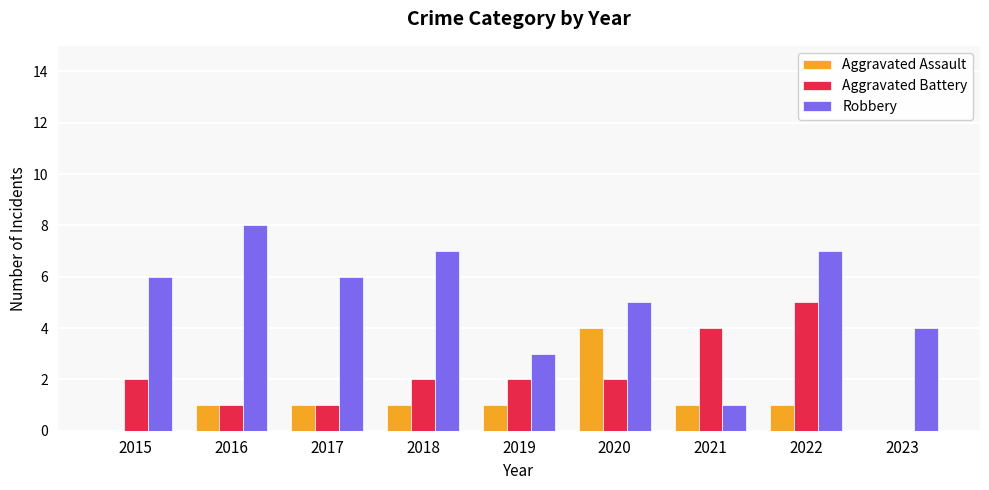

Reading left to right, list all the values displayed in this chart.

Aggravated Assault: 2015=0	2016=1	2017=1	2018=1	2019=1	2020=4	2021=1	2022=1	2023=0
Aggravated Battery: 2015=2	2016=1	2017=1	2018=2	2019=2	2020=2	2021=4	2022=5	2023=0
Robbery: 2015=6	2016=8	2017=6	2018=7	2019=3	2020=5	2021=1	2022=7	2023=4